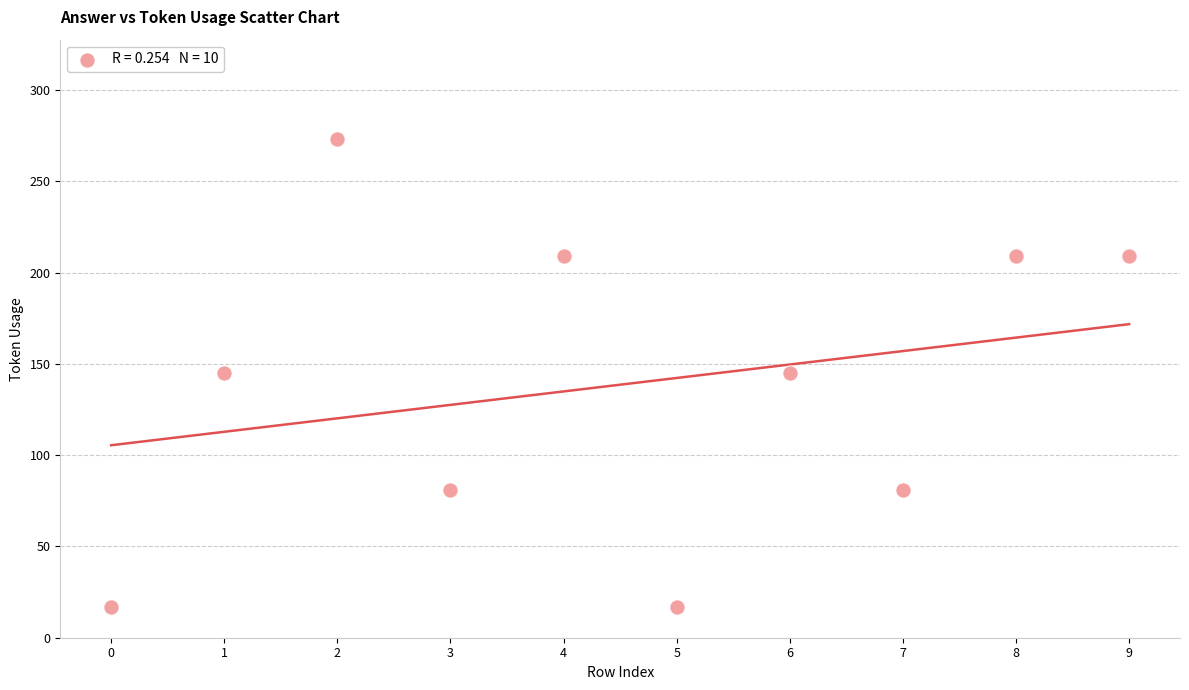

What is the average Y value?

139